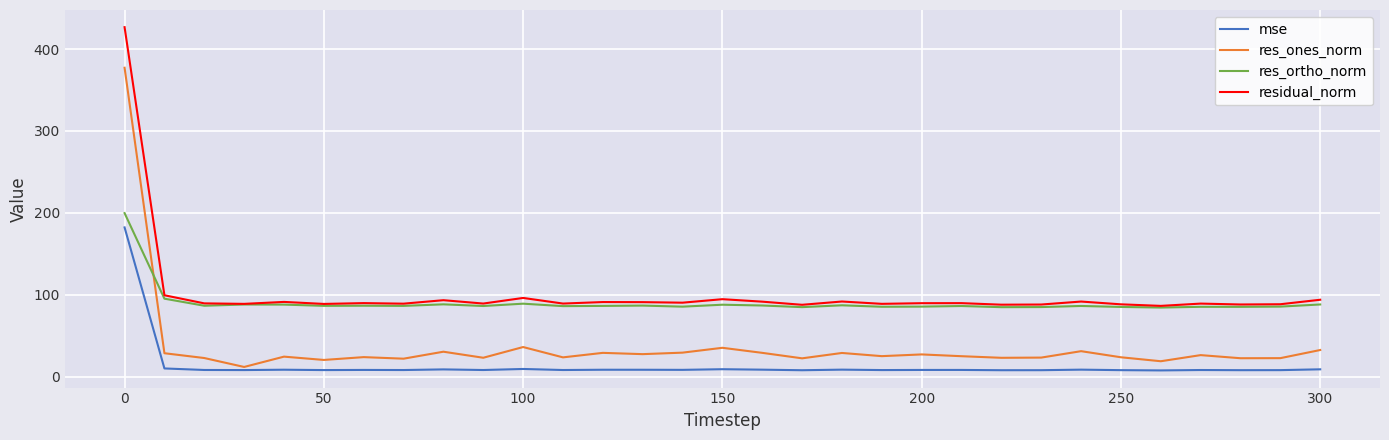

What is the greatest value displayed?

426.8